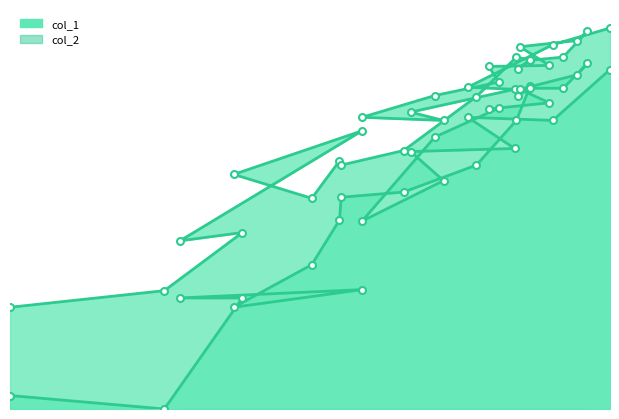

Between 17 and 336, which series saw the biggest shift?

col_2